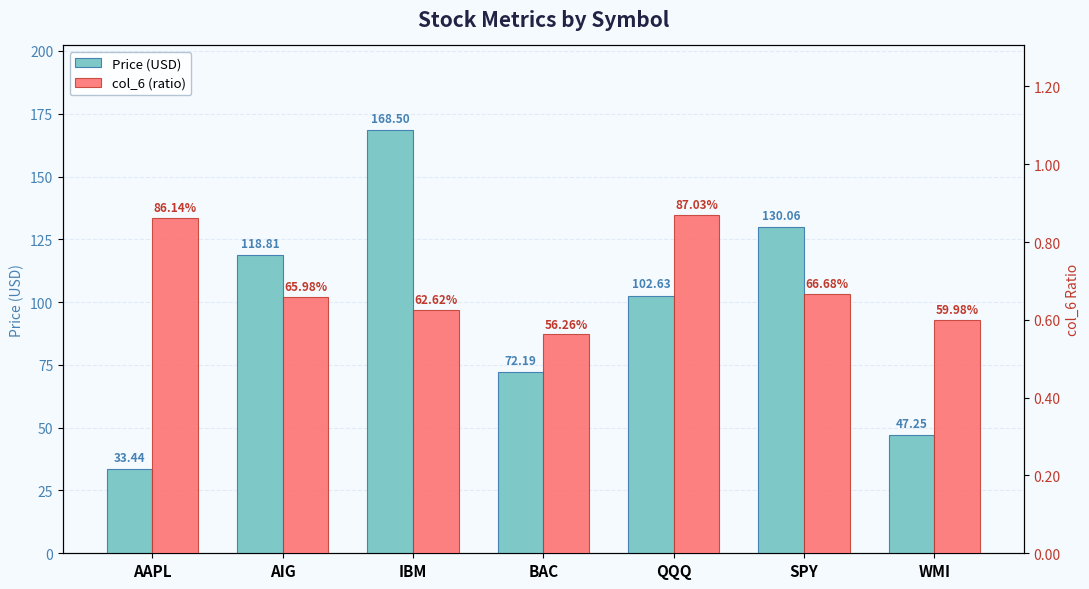

At which category is the sum across all series the highest?

IBM